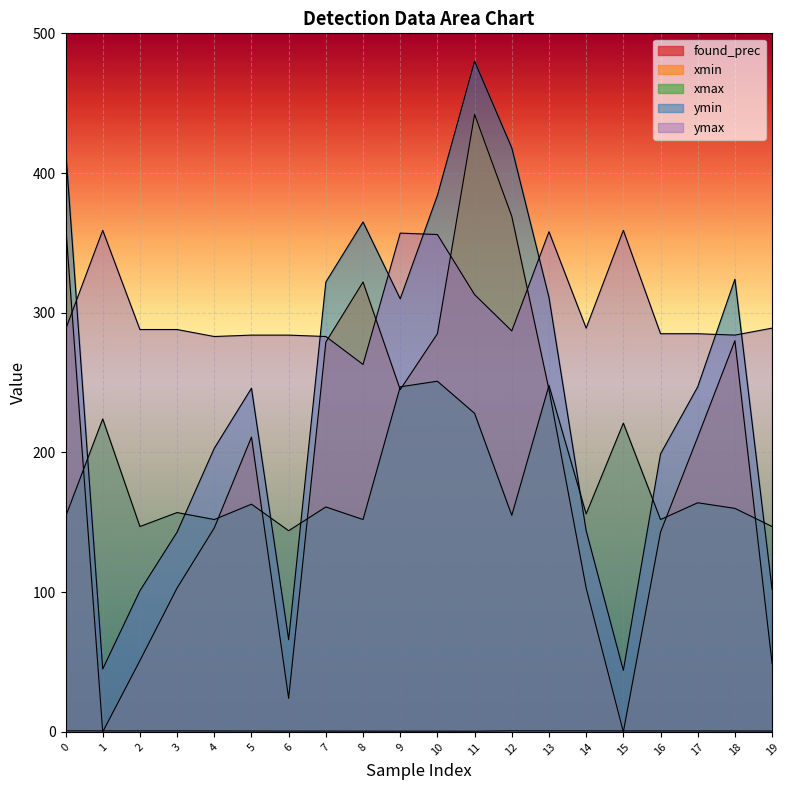

What is the sum of all found_prec values?

13.0